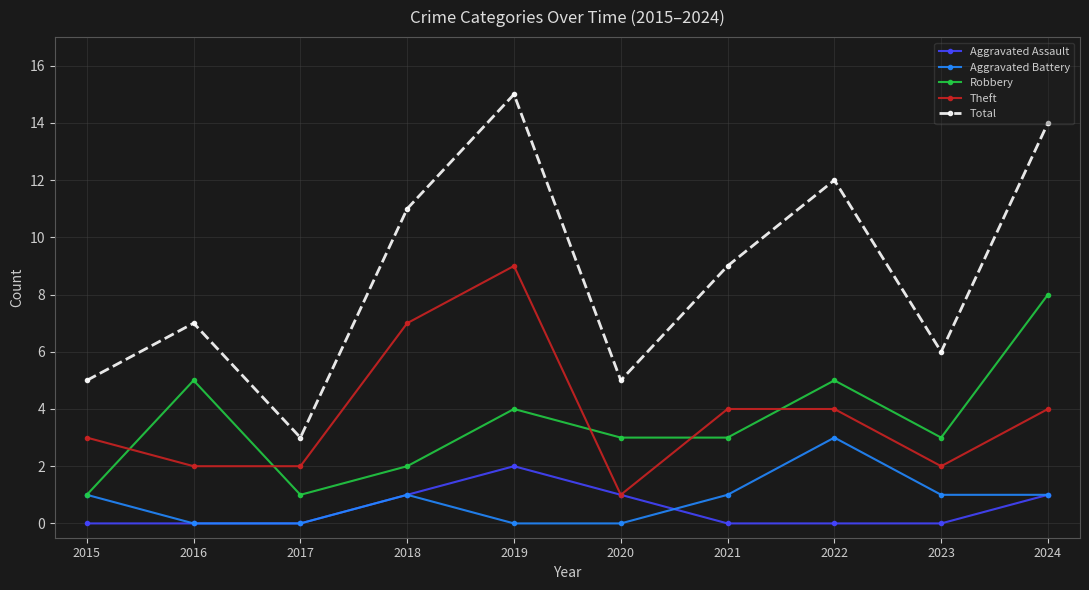

True or false: Aggravated Battery has more than 0 interior local peaks.

True